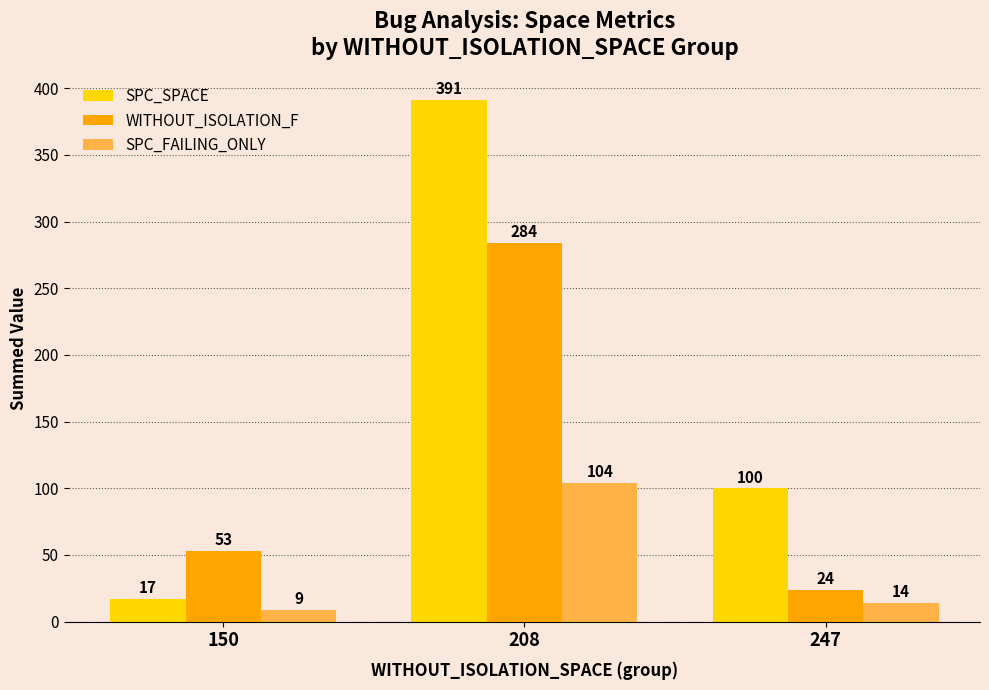

At which category is the sum across all series the highest?

208